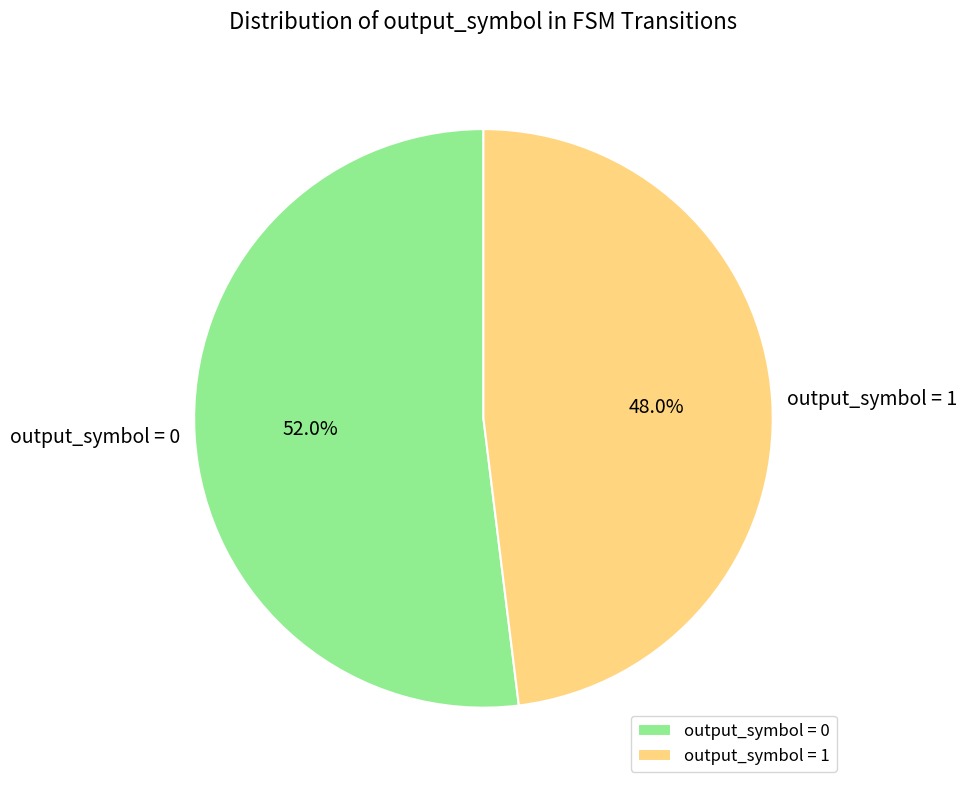

Rank the categories by value from highest to lowest.

output_symbol = 0, output_symbol = 1